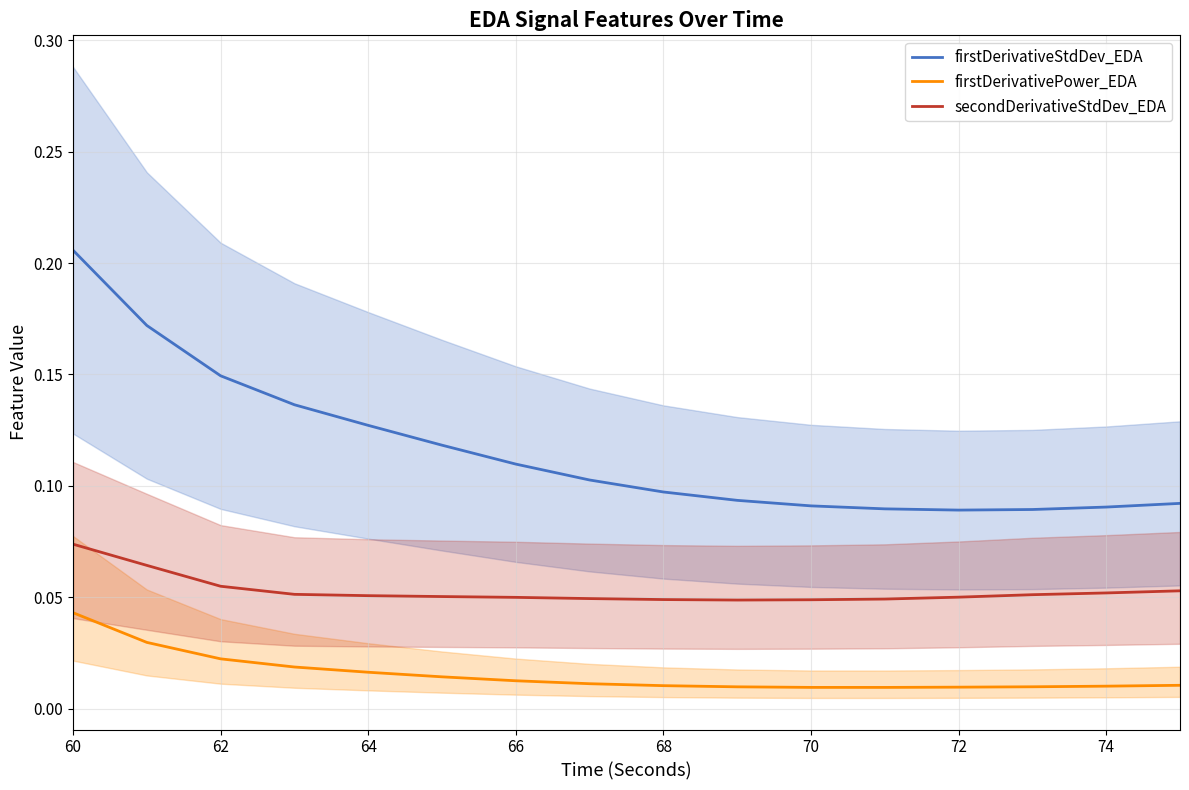

True or false: firstDerivativeStdDev_EDA has a value of 0.0 at 74.

False